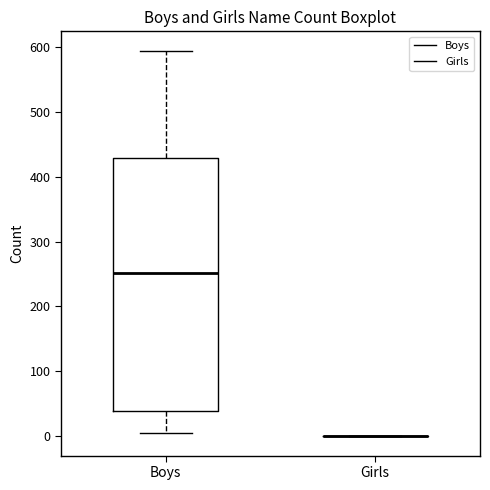

Reading left to right, transcribe this box plot: for each box, give where its median line is, the range the box spans, and where its two whiskers end, as read against the y-axis. The values are not printed on the chart, so give them approximately, as read against the axis.

Boys: median 250, box 40 to 430, whiskers 10 to 590
Girls: box collapsed to a line at 0, whiskers 0 to 0